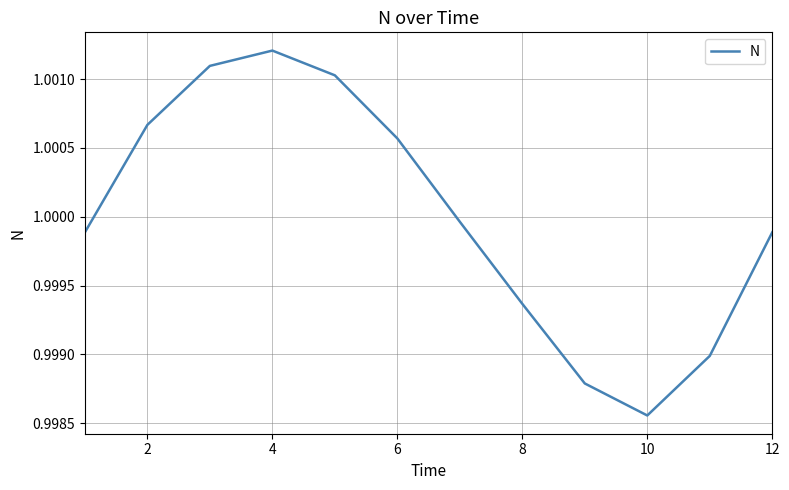

How many lines are shown in the chart?

1